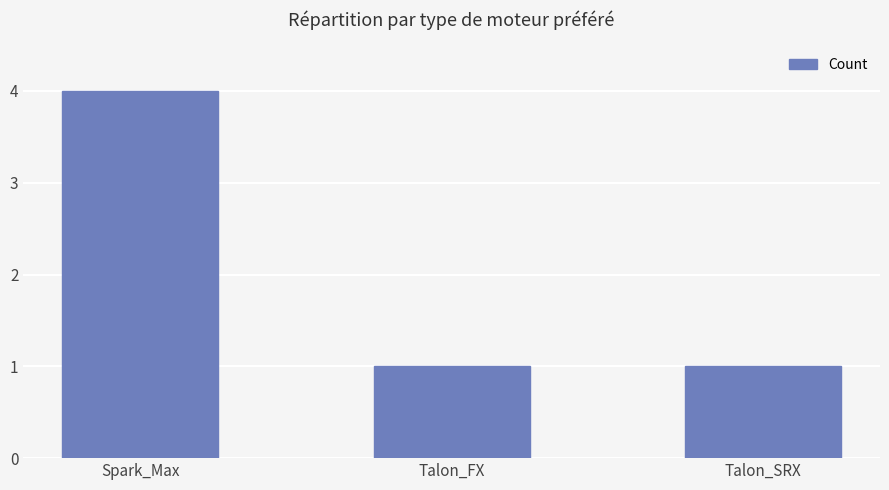

The chart shows a value of 1 at Talon_SRX. True or false?

True